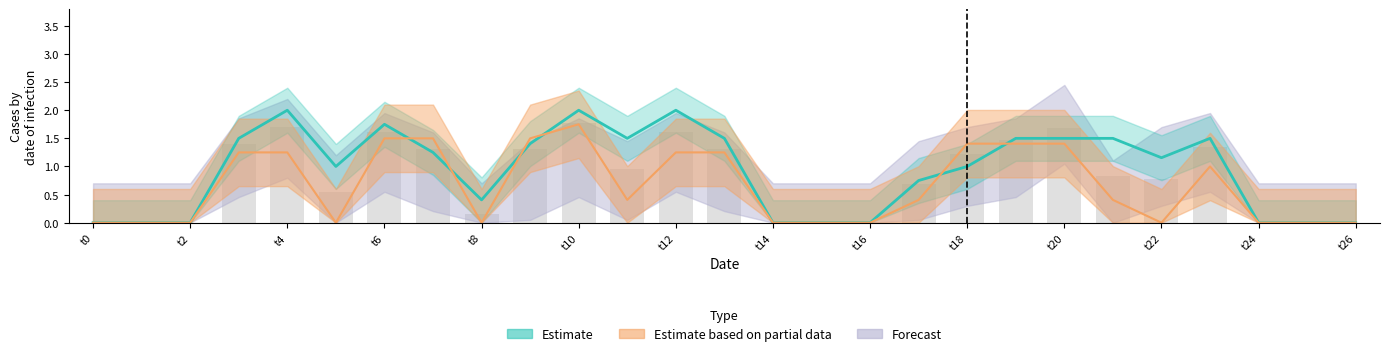

How many groups of bars are there?

27